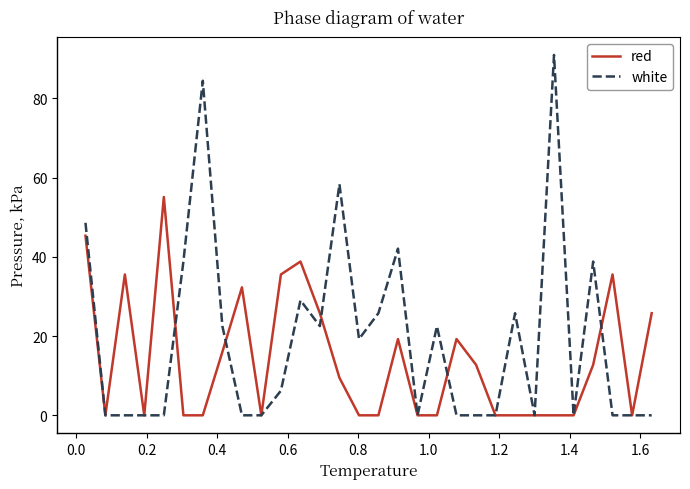

Which series has the widest spread of values?

white